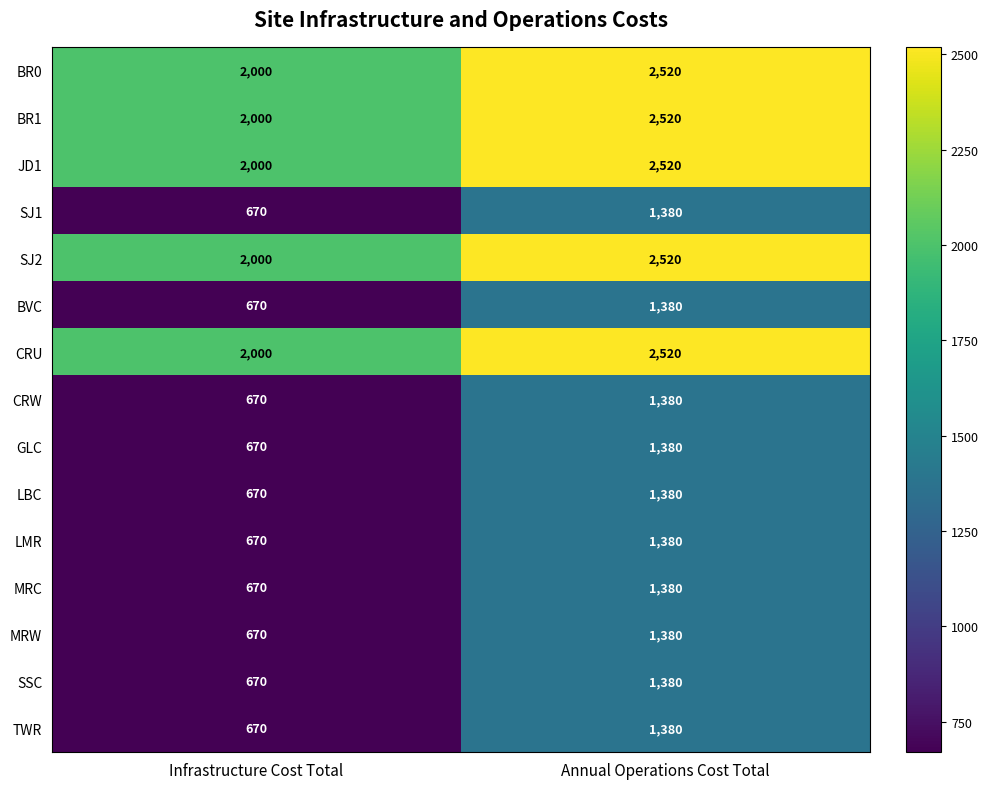

What is the sum of all CRU values?

4520